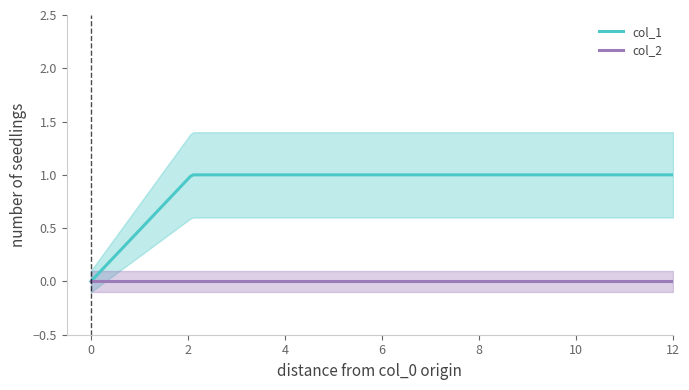

At how many categories does at least one series exceed 0?

2